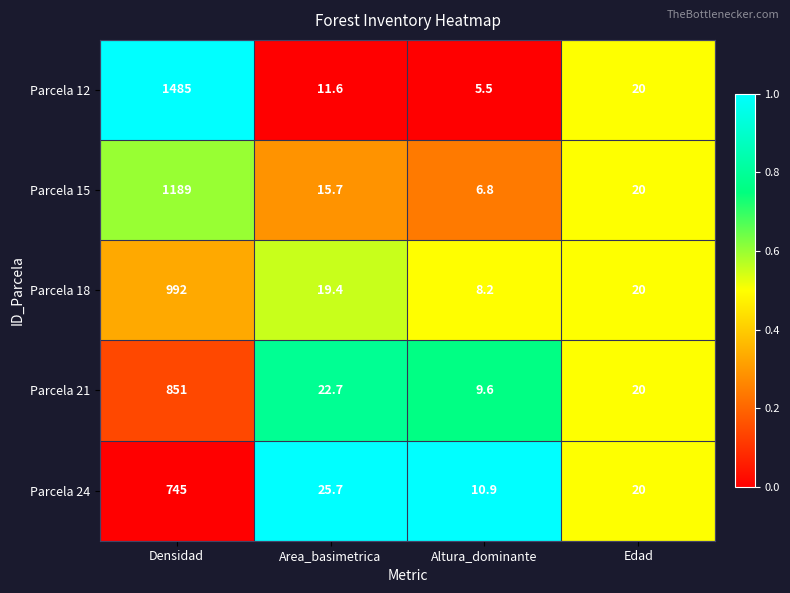

Reading left to right, list all the values displayed in this chart.

Parcela 12: Densidad=1485.0	Area_basimetrica=11.6	Altura_dominante=5.5	Edad=20.0
Parcela 15: Densidad=1189.0	Area_basimetrica=15.7	Altura_dominante=6.8	Edad=20.0
Parcela 18: Densidad=992.0	Area_basimetrica=19.4	Altura_dominante=8.2	Edad=20.0
Parcela 21: Densidad=851.0	Area_basimetrica=22.7	Altura_dominante=9.6	Edad=20.0
Parcela 24: Densidad=745.0	Area_basimetrica=25.7	Altura_dominante=10.9	Edad=20.0